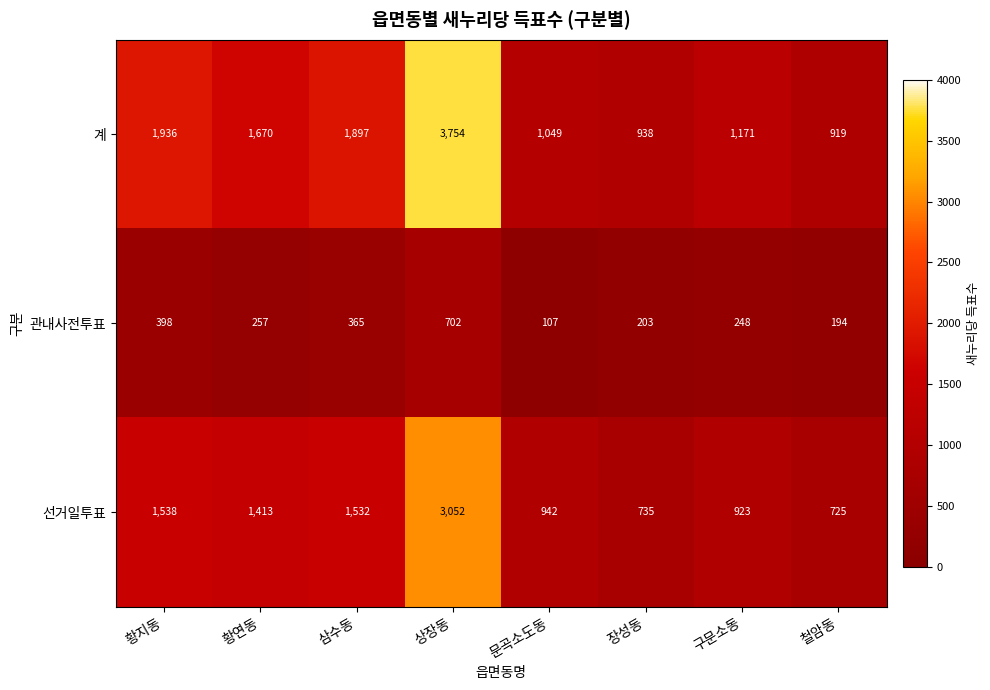

Reading right to left, what are all the values shown in this chart?

계: 철암동=919	구문소동=1171	장성동=938	문곡소도동=1049	상장동=3754	삼수동=1897	황연동=1670	황지동=1936
관내사전투표: 철암동=194	구문소동=248	장성동=203	문곡소도동=107	상장동=702	삼수동=365	황연동=257	황지동=398
선거일투표: 철암동=725	구문소동=923	장성동=735	문곡소도동=942	상장동=3052	삼수동=1532	황연동=1413	황지동=1538